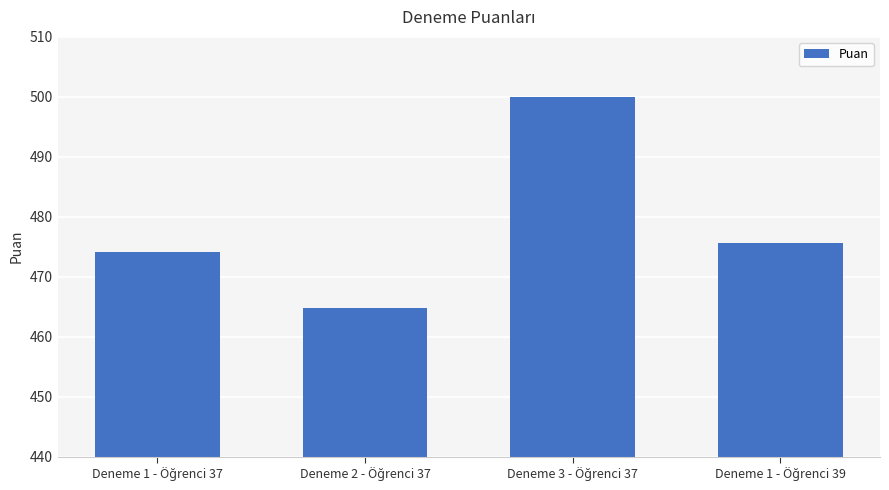

What is the value of the 2nd bar from the left?

464.8